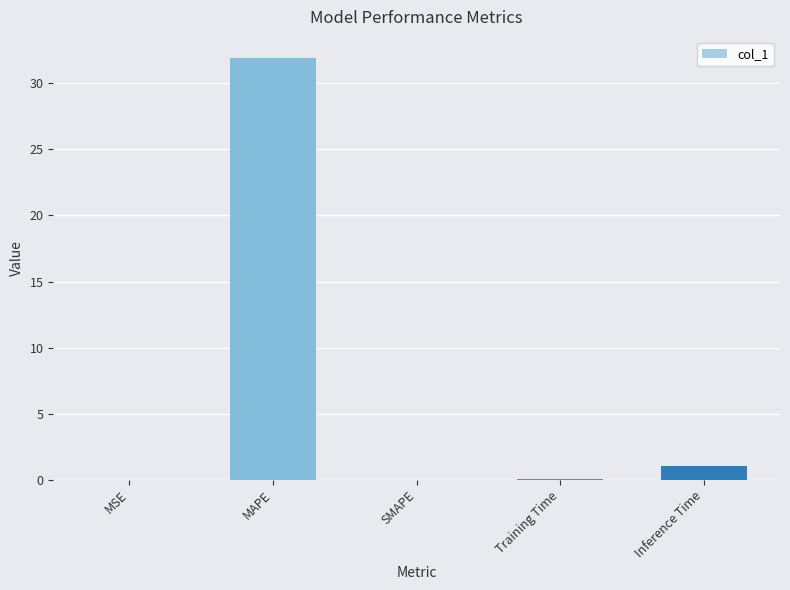

Which has a higher value, SMAPE or MAPE?

MAPE